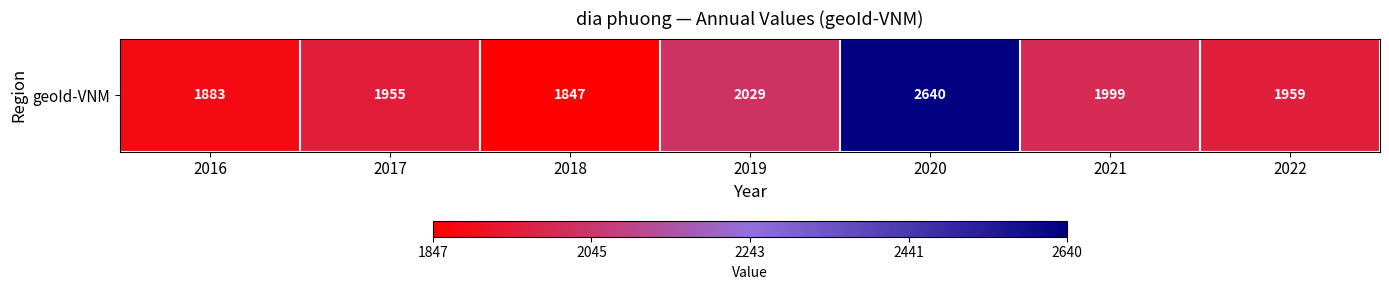

What is the maximum value shown in the chart?

2640